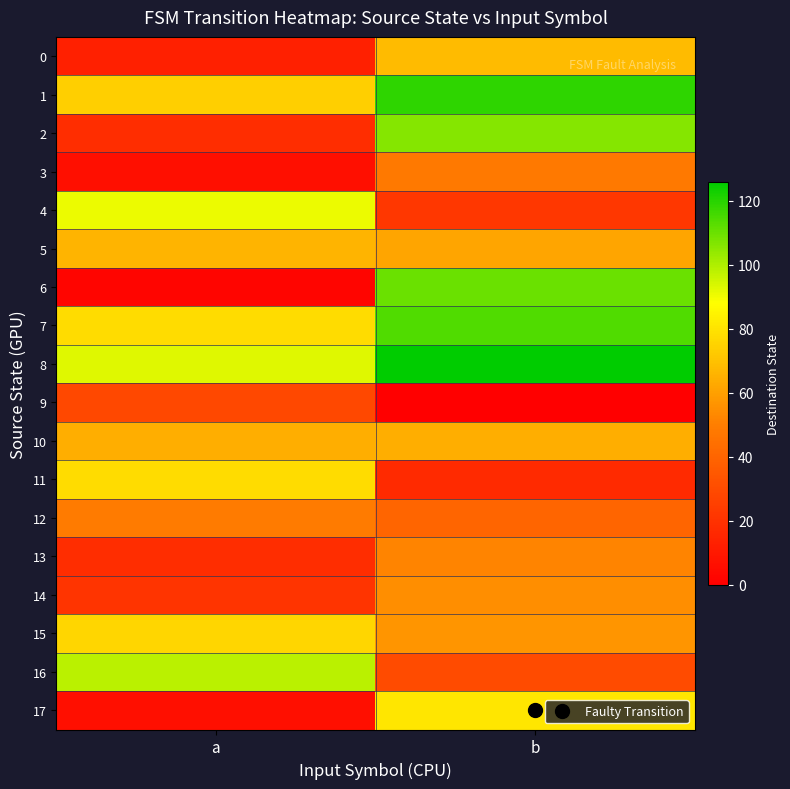

At which category is the sum across all series the highest?

b